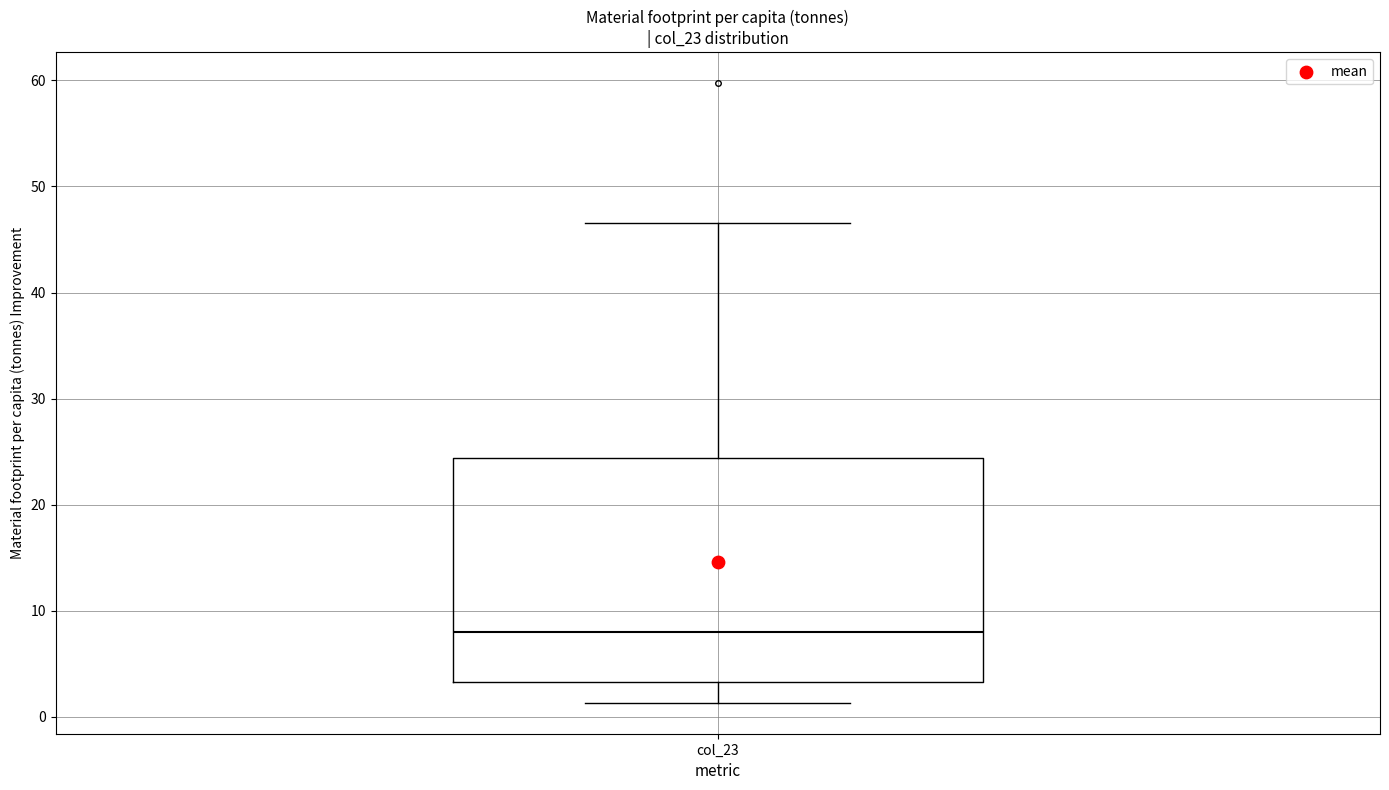

Read this box plot against the y-axis: the position of the median line, the range covered by the box, and the ends of both whiskers. The values are not printed on the chart, so give them approximately, as read against the axis.

median 8, box 3 to 24, whiskers 1 to 47